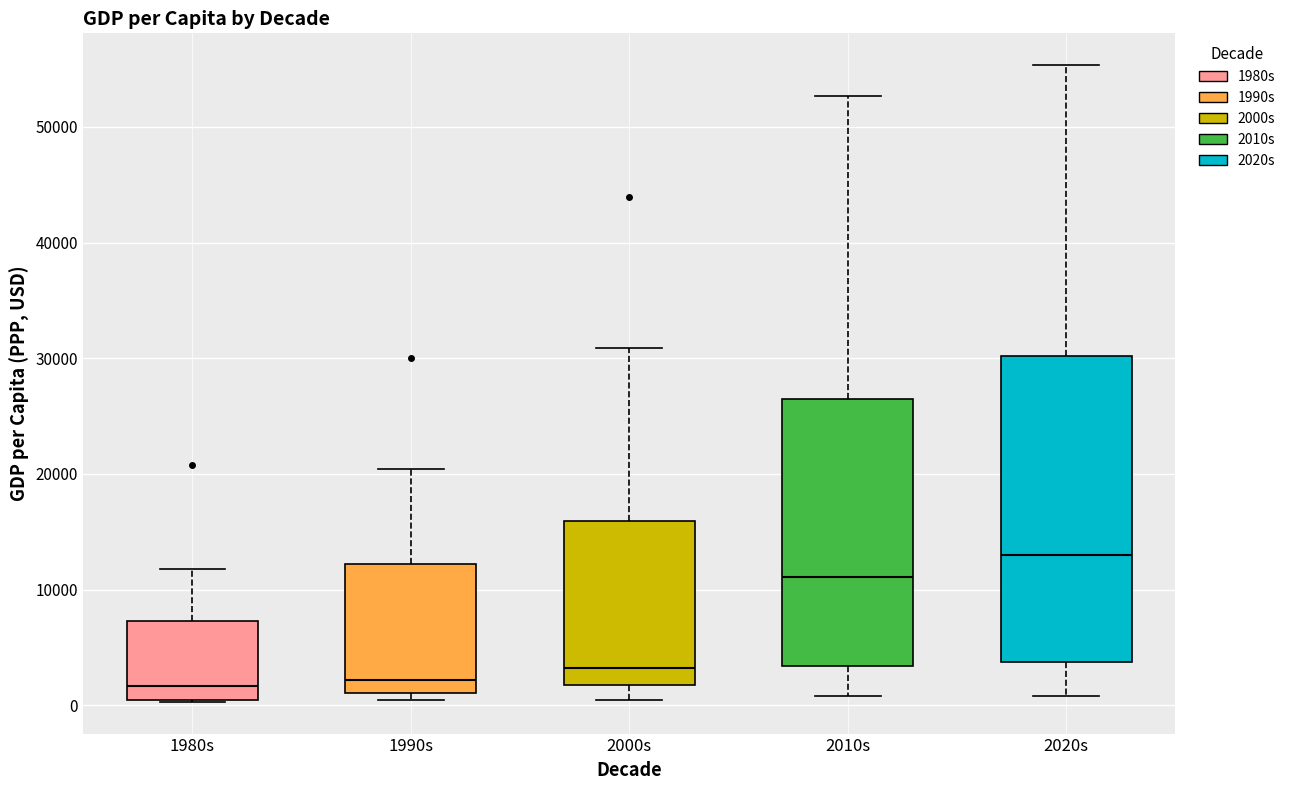

Where is the lower edge of the box for 1980s on the y-axis? The values are not printed on the chart, so give them approximately, as read against the axis.

0